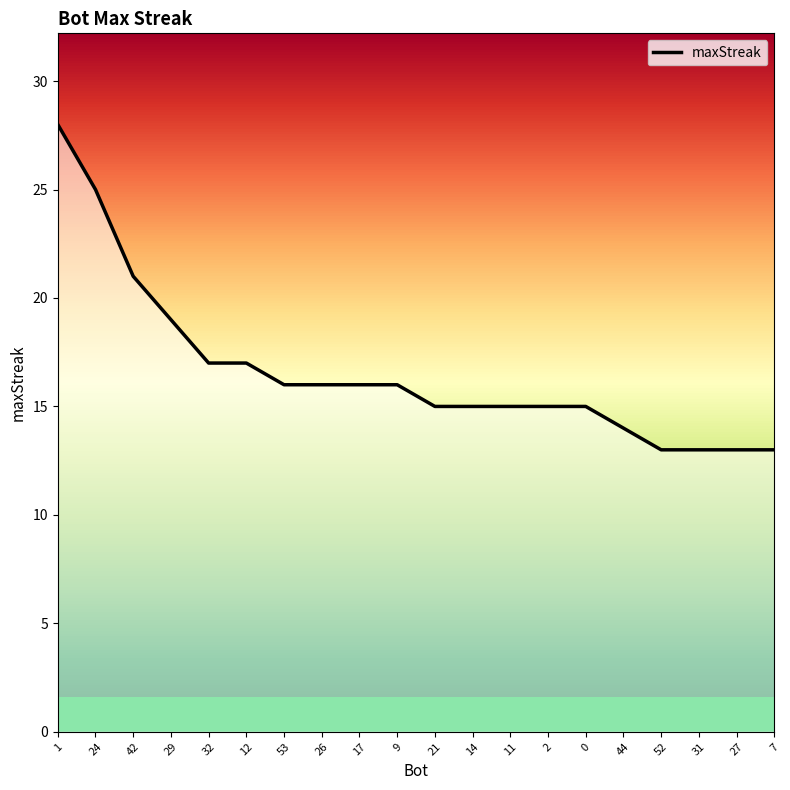

What is the value of the 10th point from the left?

16